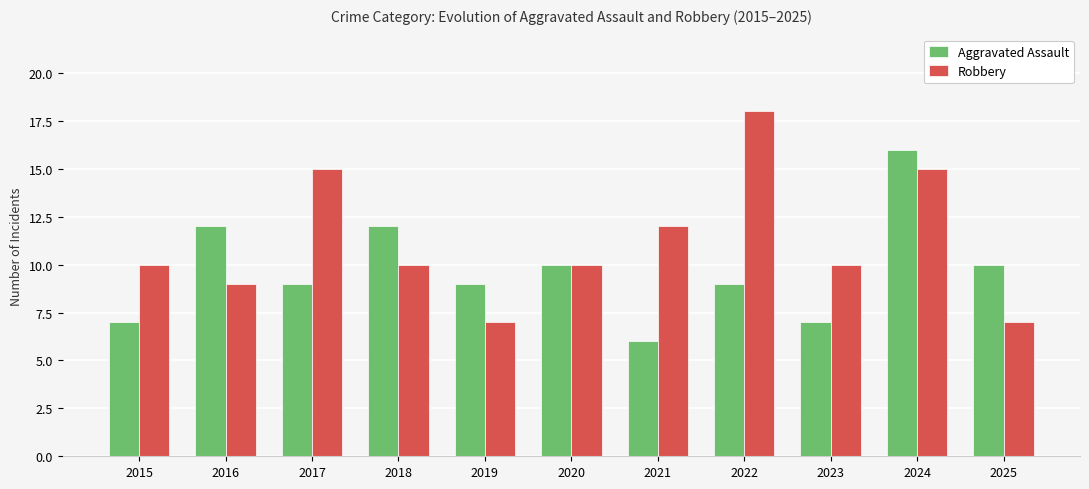

What is the value of the Robbery bar at the 1st from the left?

10